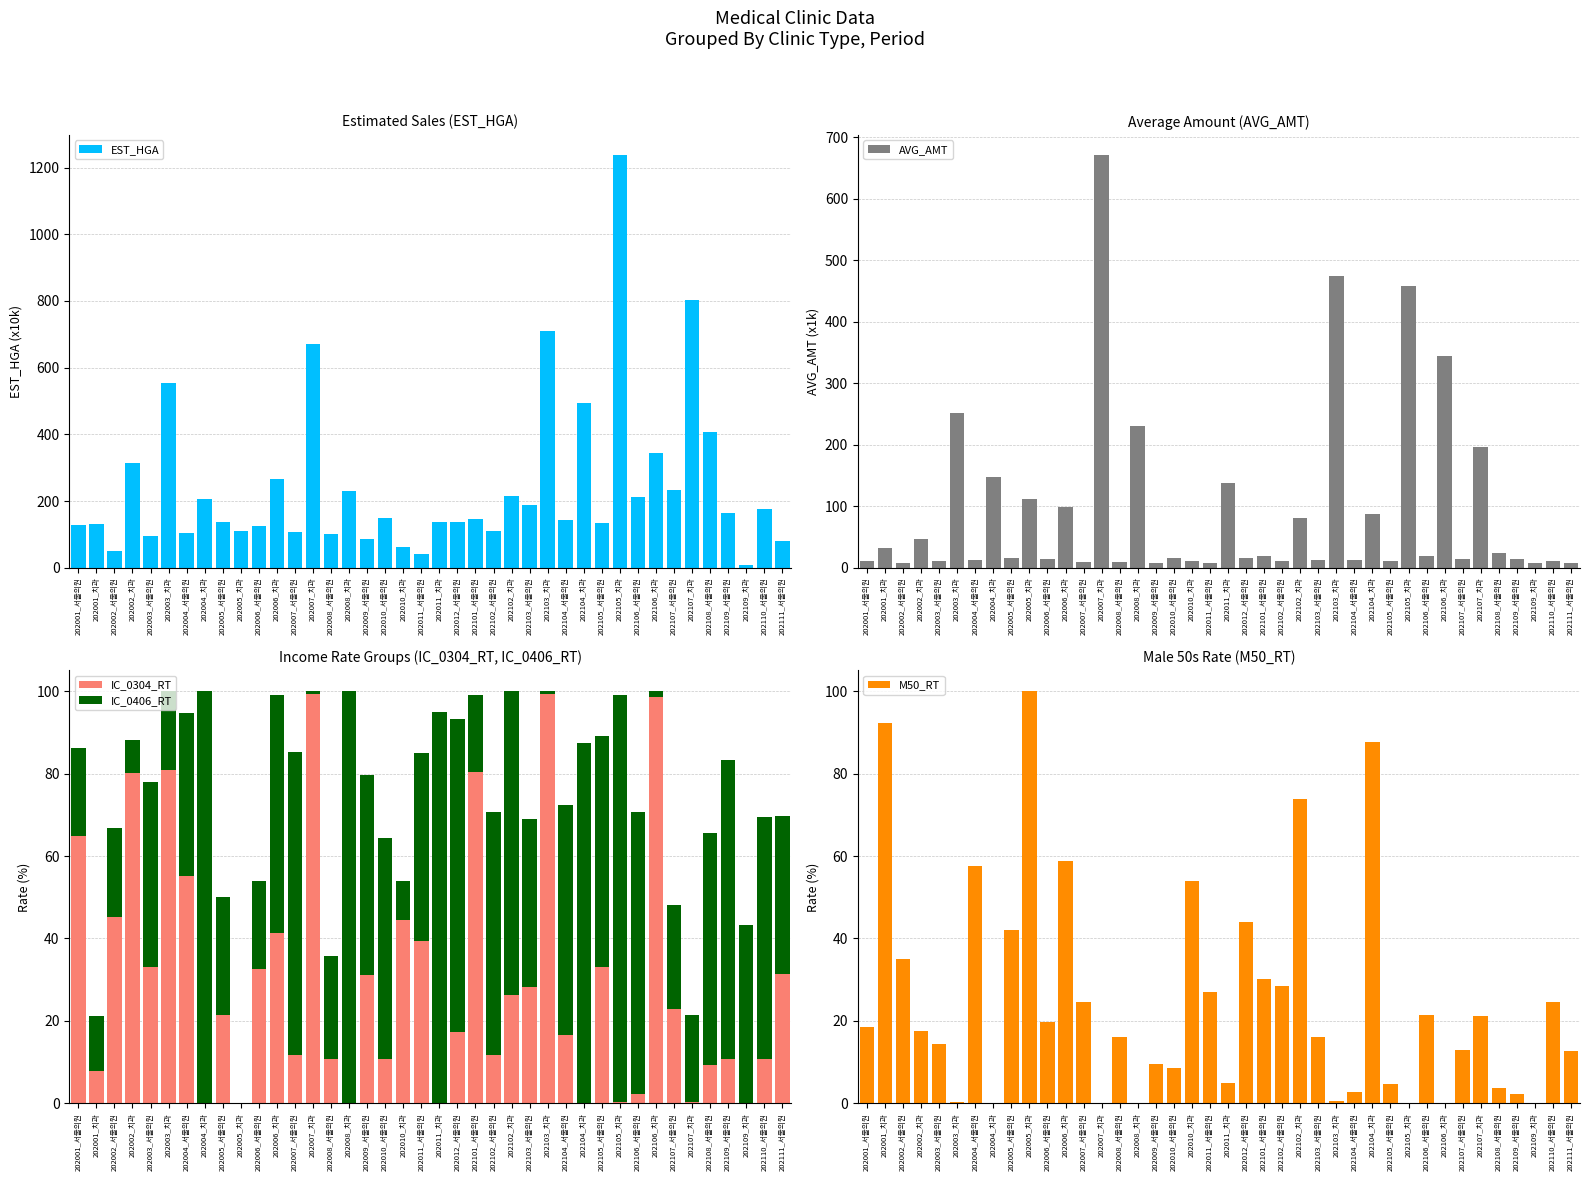

Reading right to left, list all the values displayed in this chart.

EST_HGA: 81.8	177.3	7.2	164.1	408.2	804.2	232.2	344.0	212.2	1236.2	135.3	494.1	143.1	710.3	187.6	216.7	109.1	146.3	138.5	138.4	41.1	61.4	150.1	86.7	229.7	102.3	670.0	106.5	265.2	125.5	111.3	137.2	206.7	104.6	554.0	95.6	314.1	49.9	132.5	126.9
AVG_AMT: 8.3	11.8	7.2	14.4	24.2	196.1	13.7	344.0	18.8	457.9	11.8	86.7	13.4	473.5	12.7	80.3	10.4	18.5	15.9	138.4	7.1	11.0	15.3	8.3	229.7	9.7	670.0	9.8	98.2	13.9	111.3	15.4	147.7	11.9	251.8	10.4	47.6	8.6	31.6	11.4
IC_0304_RT: 31.3	10.7	0.0	10.8	9.2	0.3	22.8	98.6	2.2	0.3	33.1	0.2	16.5	99.4	28.3	26.3	11.6	80.3	17.4	0.0	39.5	44.4	10.7	31.2	0.0	10.8	99.3	11.7	41.2	32.6	0.0	21.4	0.0	55.2	80.8	33.0	80.1	45.1	7.7	64.8
IC_0406_RT: 38.3	58.8	43.4	72.6	56.4	21.2	25.3	1.4	68.5	98.7	56.0	87.3	55.9	0.6	40.7	73.7	59.0	18.9	75.8	95.0	45.6	9.6	53.7	48.5	100.0	24.8	0.7	73.5	57.8	21.3	0.0	28.8	100.0	39.4	19.2	44.9	8.1	21.7	13.4	21.3
M50_RT: 12.6	24.7	0.0	2.2	3.7	21.2	13.0	0.0	21.5	0.1	4.7	87.6	2.7	0.6	16.1	73.7	28.4	30.3	43.9	5.0	26.9	54.0	8.6	9.5	0.0	16.0	0.0	24.5	58.8	19.6	100.0	42.1	0.0	57.6	0.3	14.3	17.5	35.1	92.3	18.4